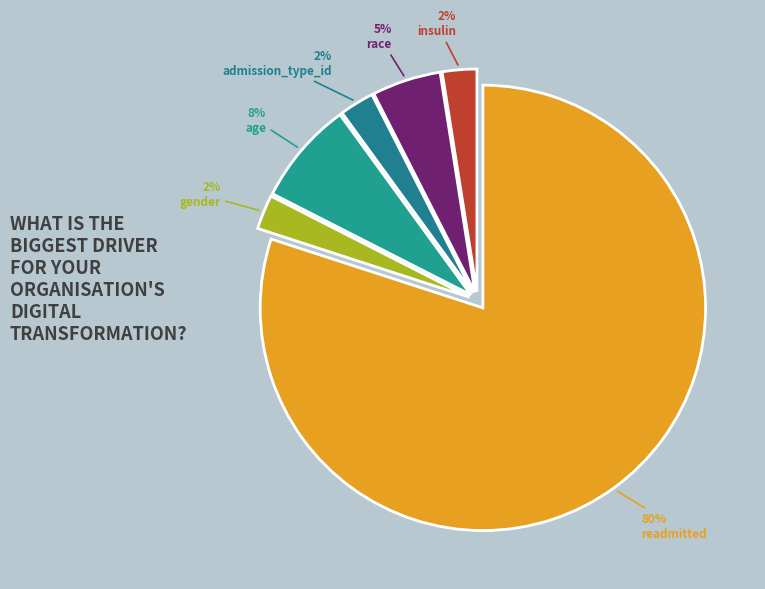

Count the number of slices in the pie.

6